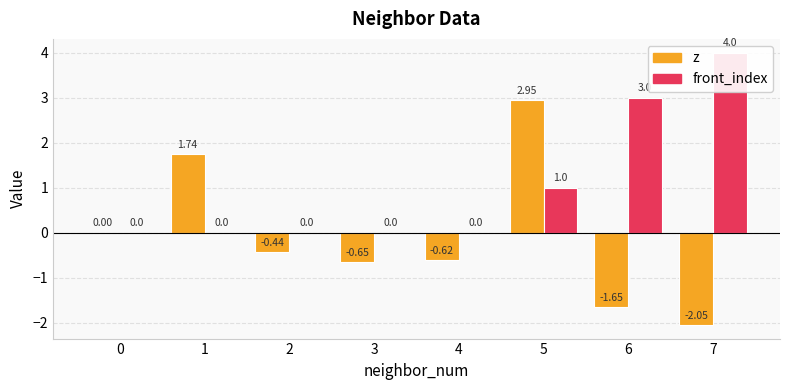

What are all the series names shown in the legend?

z, front_index